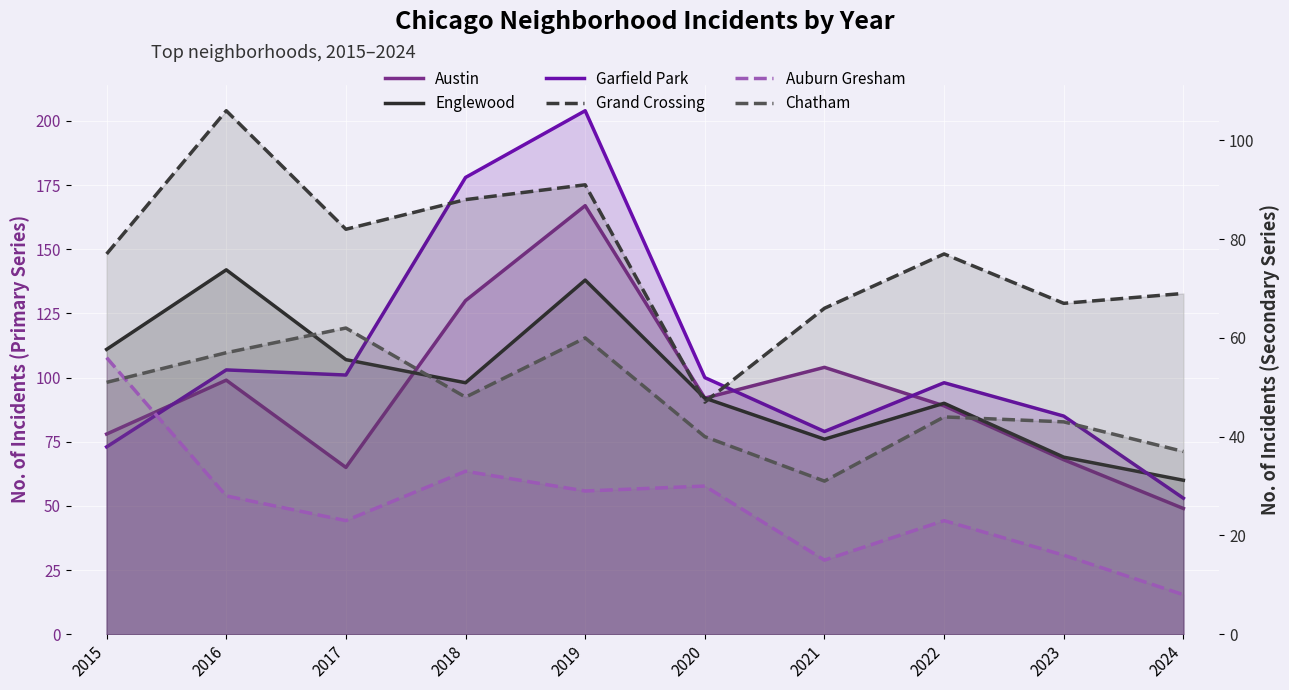

What is the value of the Englewood point at the 6th from the left?

92